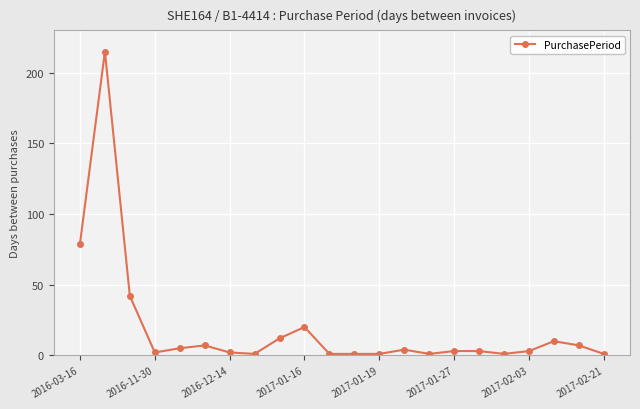

What is the greatest value displayed?

215